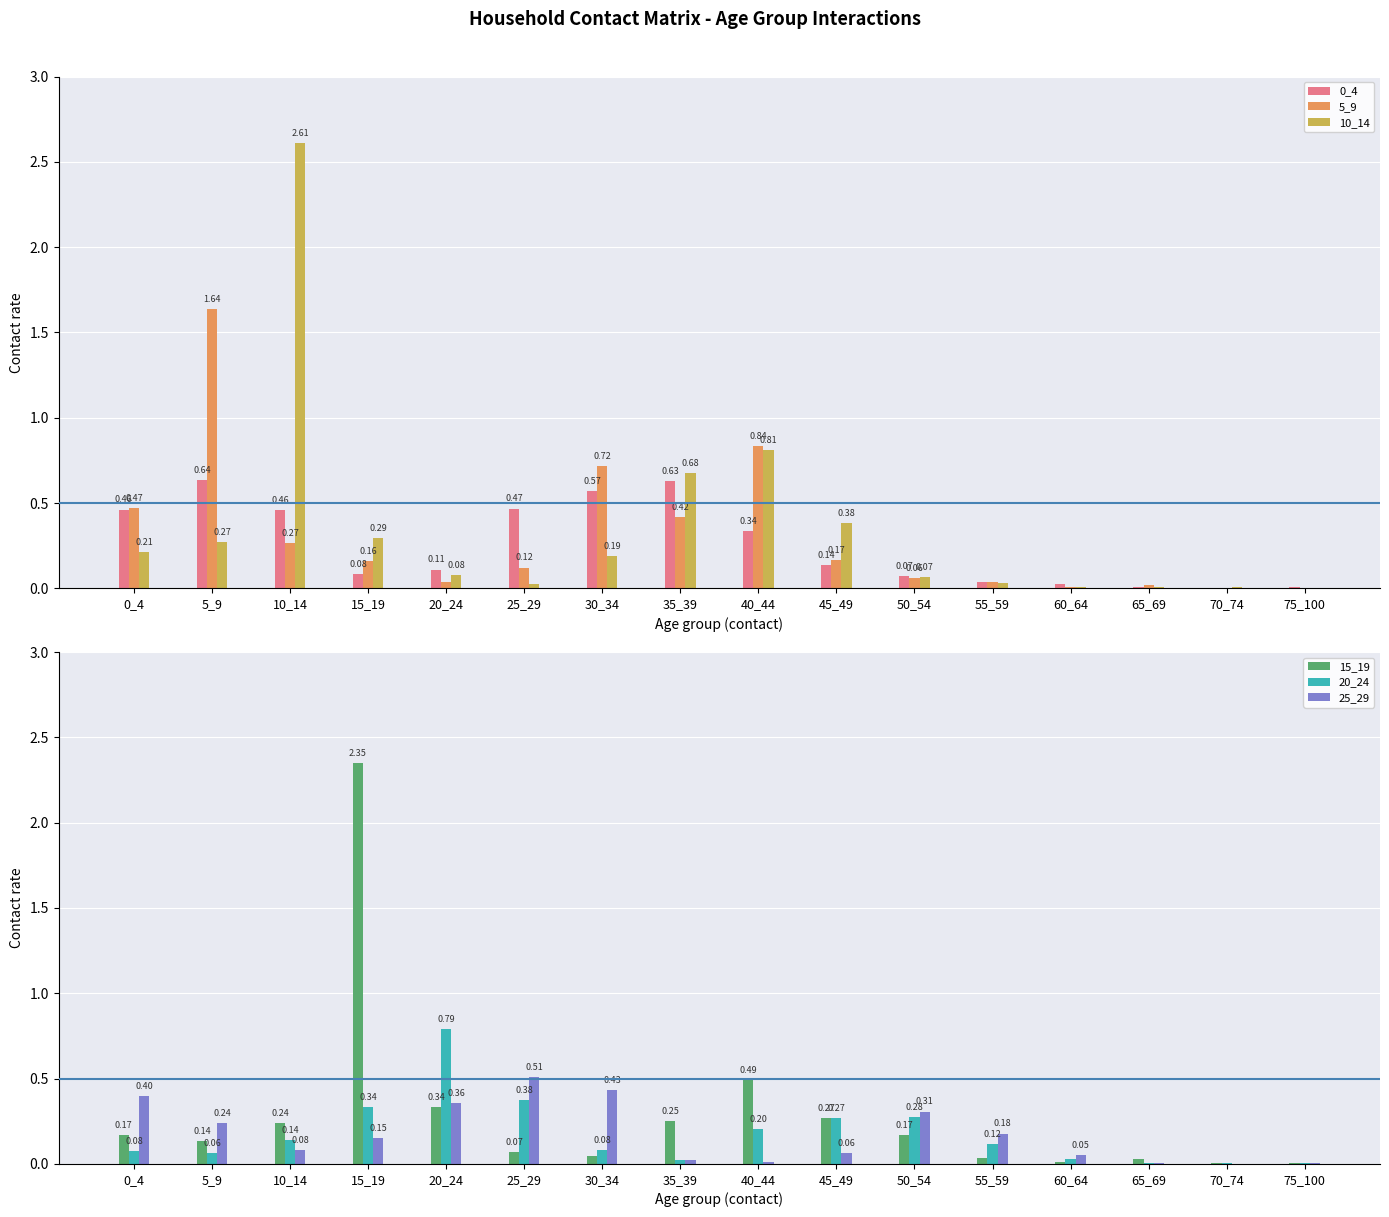

What is the greatest value displayed?

2.6